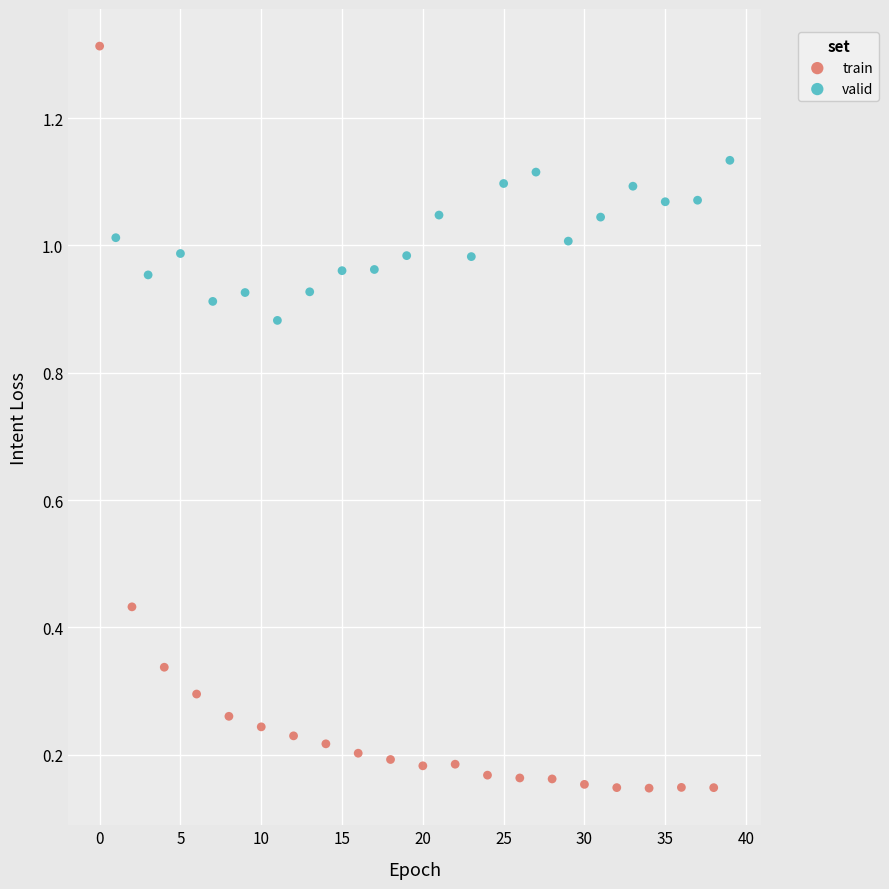

What are all the series names shown in the legend?

train, valid